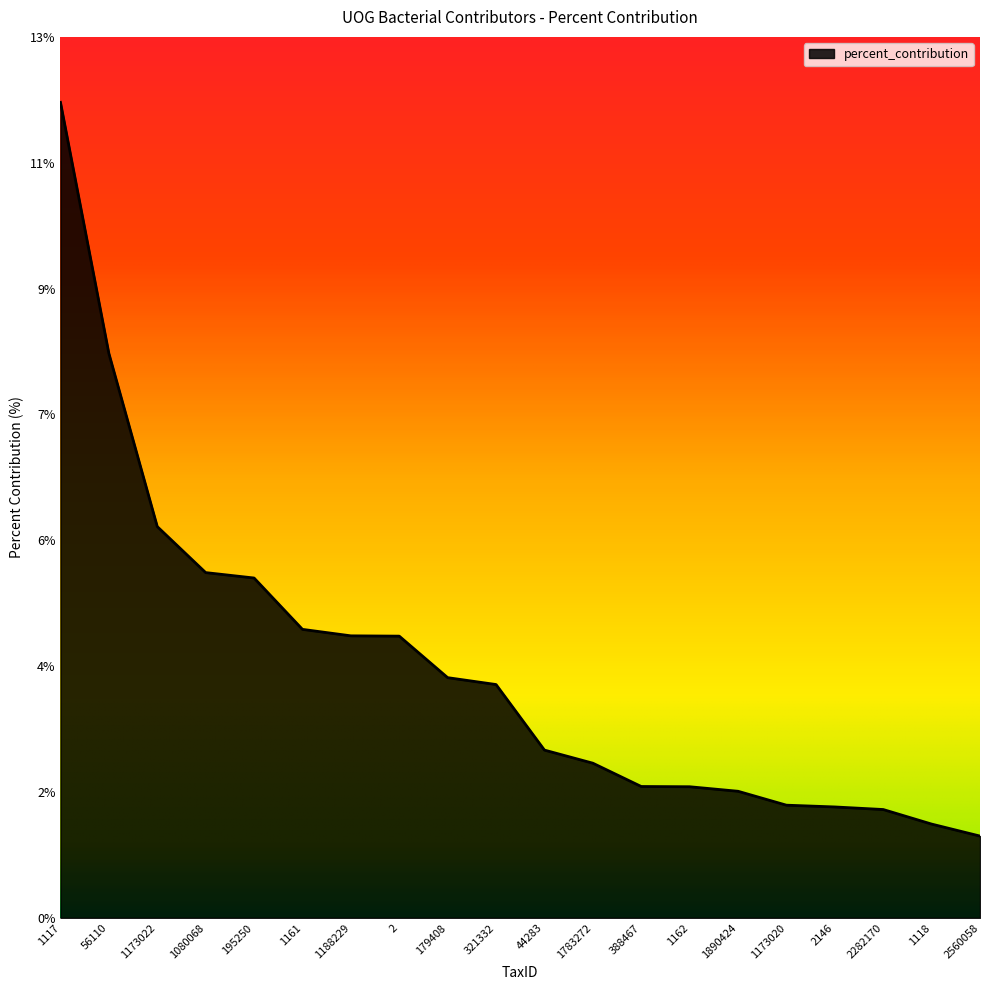

Does the chart display data point markers on the line(s)?

No